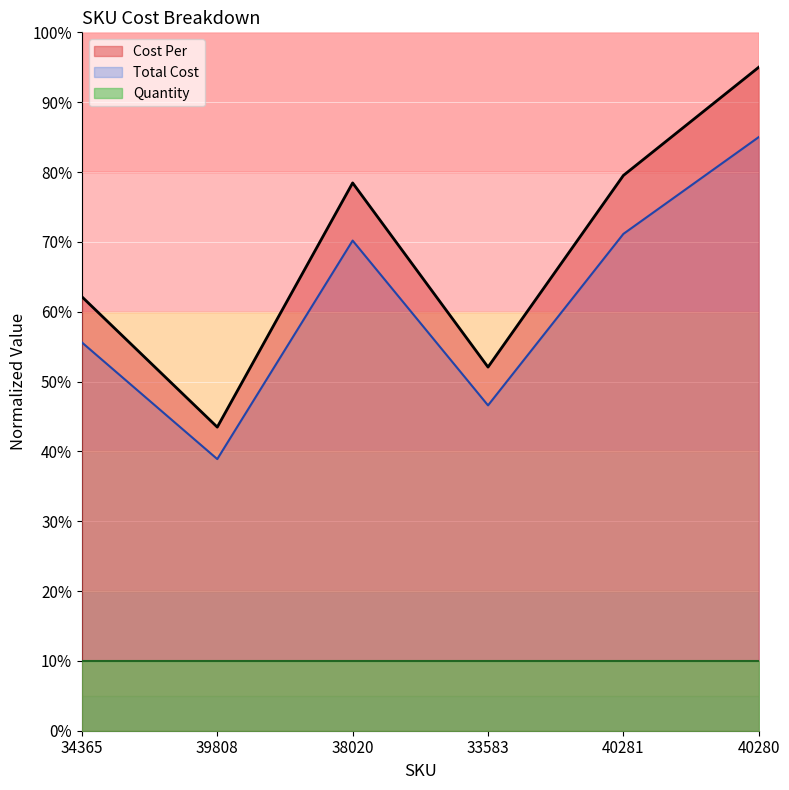

How many data points in Cost Per are above 70?

3